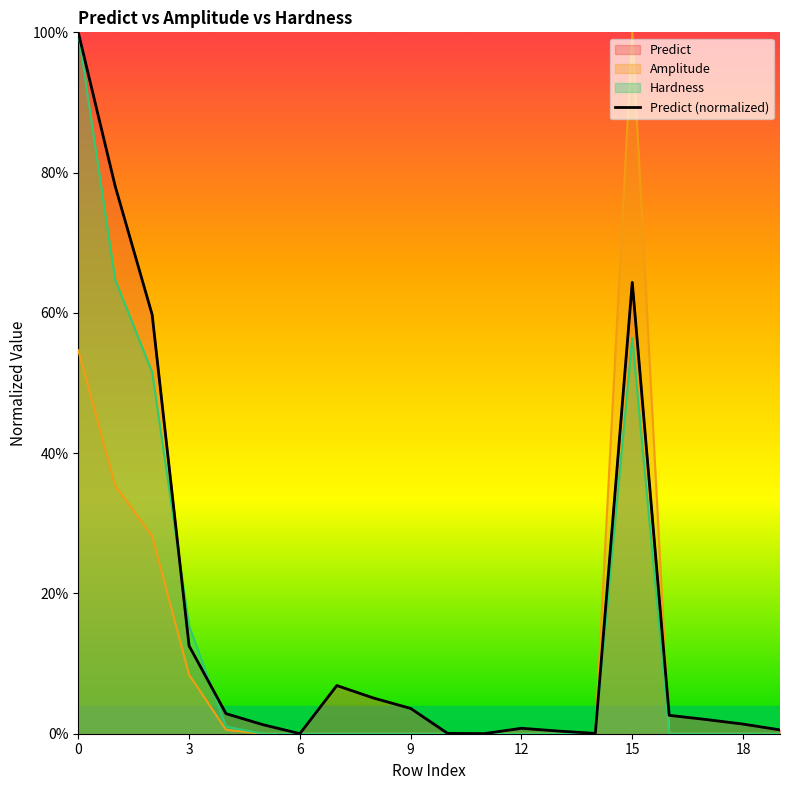

Reading left to right, what are all the values shown in this chart?

Predict: 1.0	0.8	0.6	0.1	0.0	0.0	0.0	0.1	0.1	0.0	0.0	0.0	0.0	0.0	0.0	0.6	0.0	0.0	0.0	0.0
Amplitude: 0.5	0.4	0.3	0.1	0.0	0.0	0.0	0.0	0.0	0.0	0.0	0.0	0.0	0.0	0.0	1.0	0.0	0.0	0.0	0.0
Hardness: 1.0	0.6	0.5	0.2	0.0	0.0	0.0	0.0	0.0	0.0	0.0	0.0	0.0	0.0	0.0	0.6	0.0	0.0	0.0	0.0